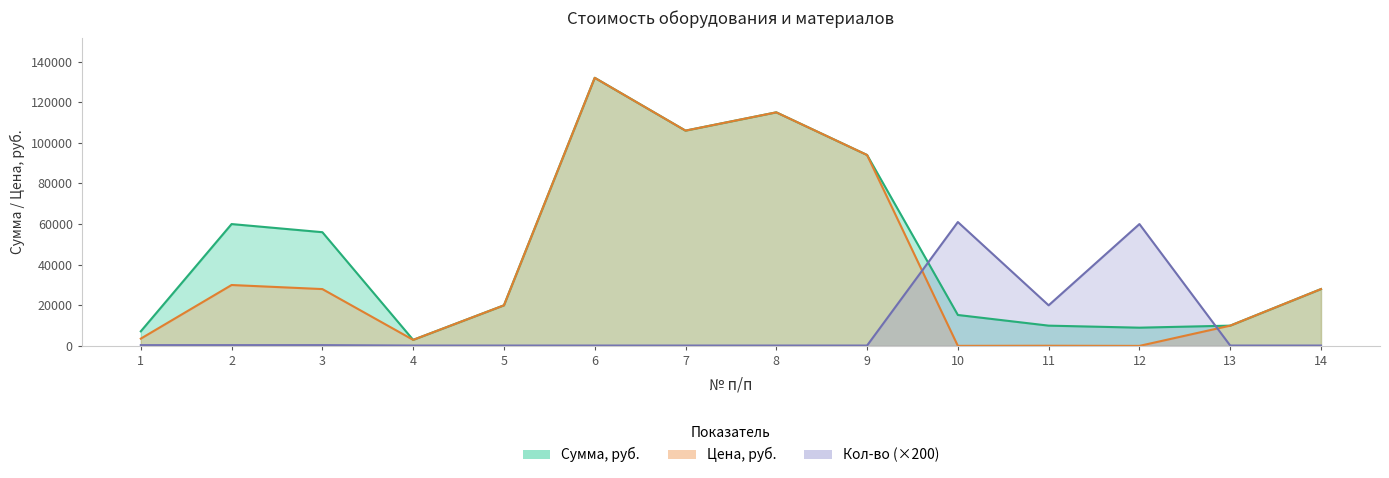

At which label does Кол-во reach its minimum?

4